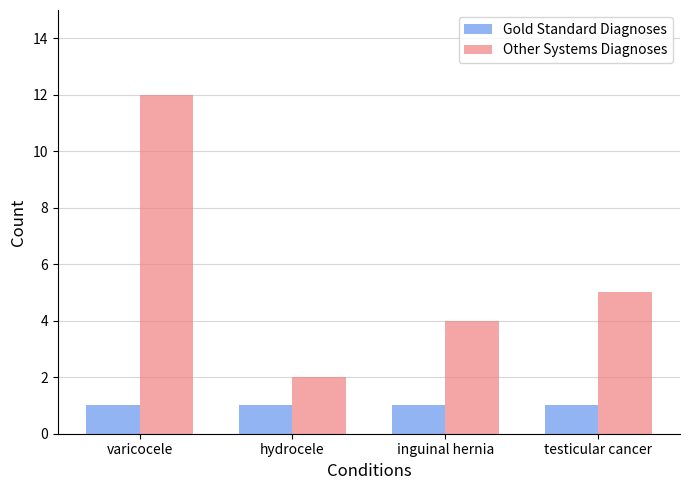

Which series has the largest total across all categories?

Other Systems Diagnoses